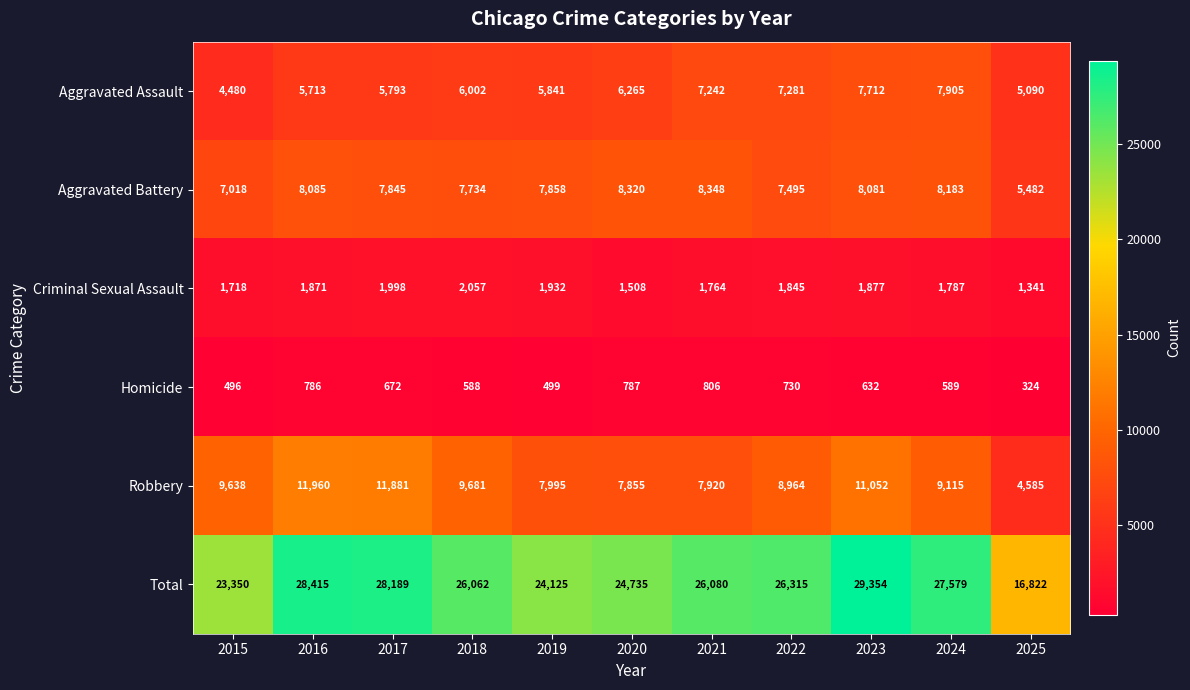

Rank the series at 2022 from highest to lowest value.

Total, Robbery, Aggravated Battery, Aggravated Assault, Criminal Sexual Assault, Homicide